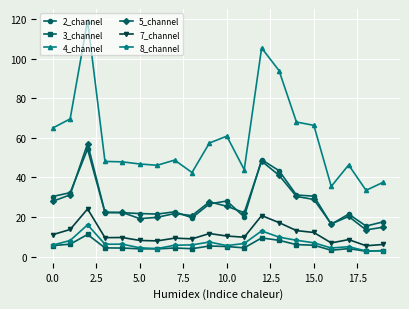

True or false: 2_channel and 8_channel intersect in this chart.

False